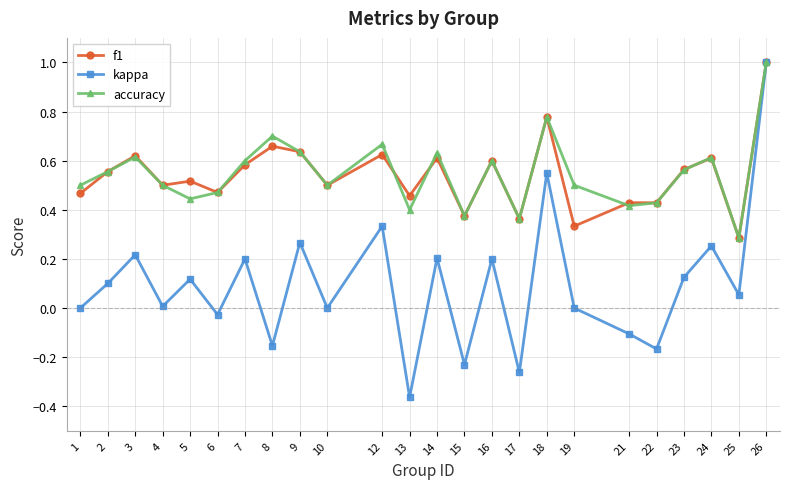

What is the sum of the f1 values at 7 and 17?

0.9